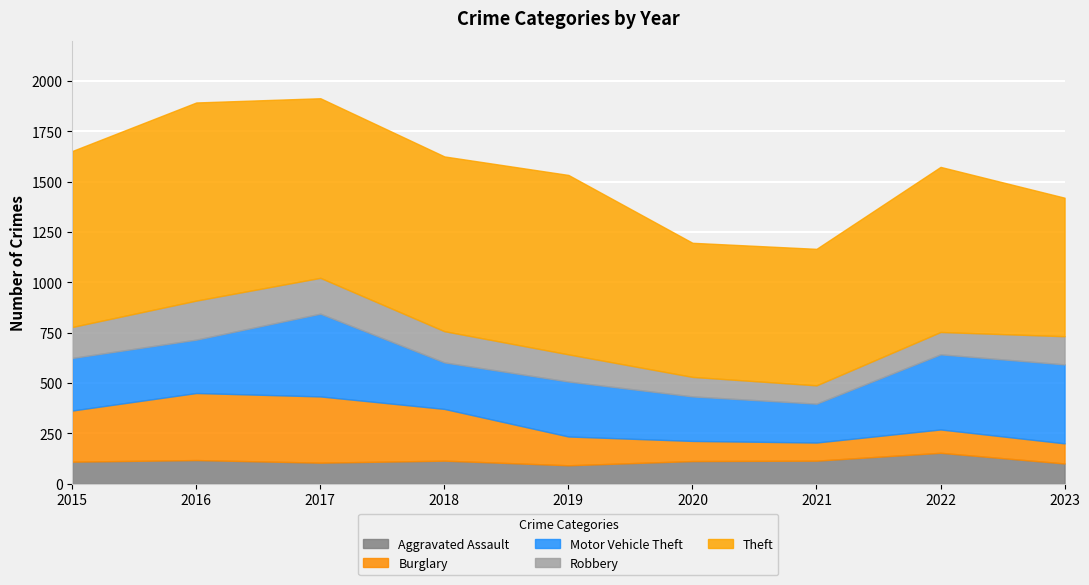

The value of Robbery at 2023 is 140. True or false?

True